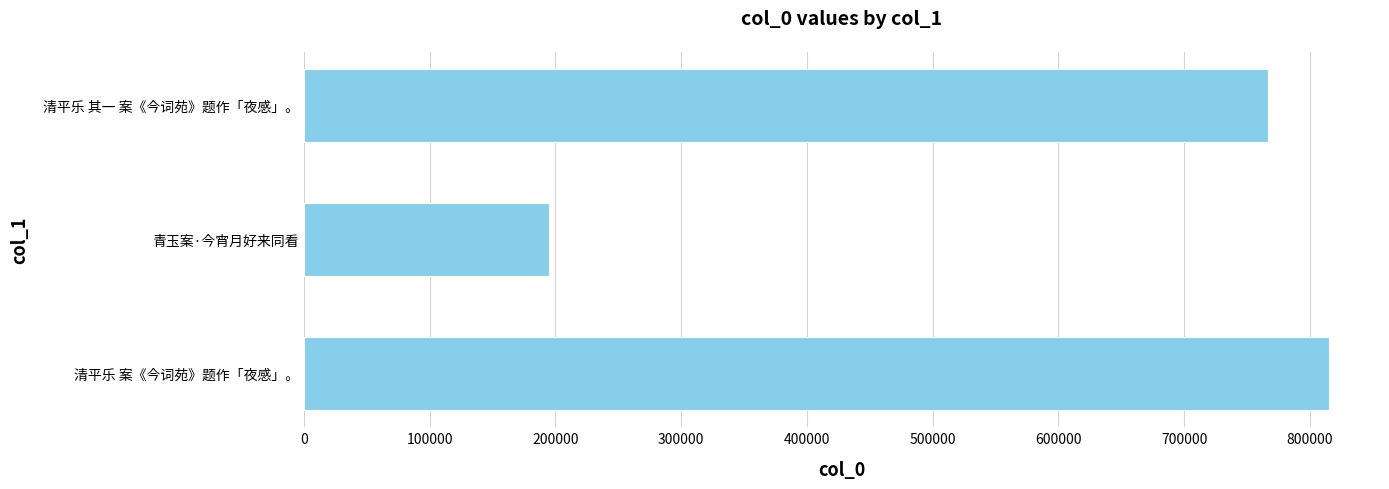

Which label corresponds to the smallest value in the chart?

青玉案·今宵月好来同看